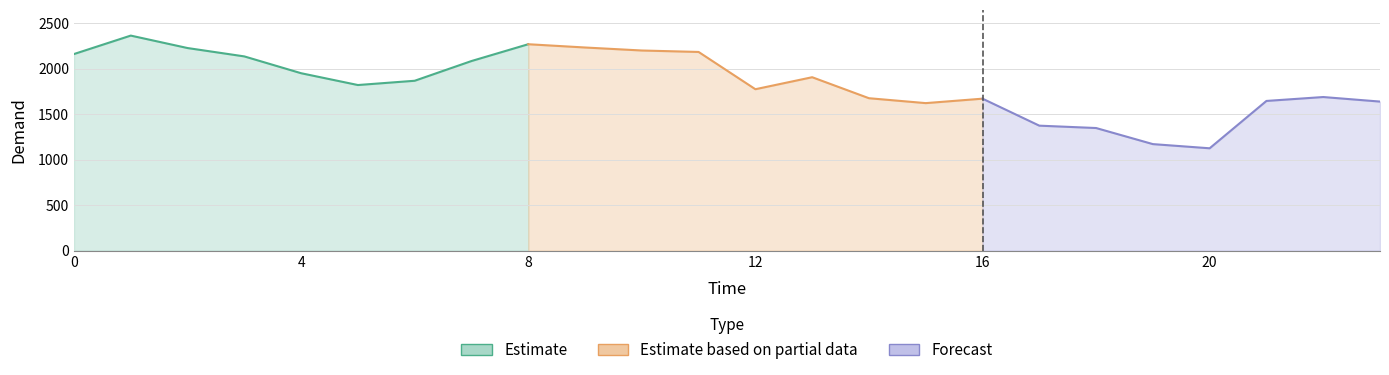

What is the maximum value shown in the chart?

2365